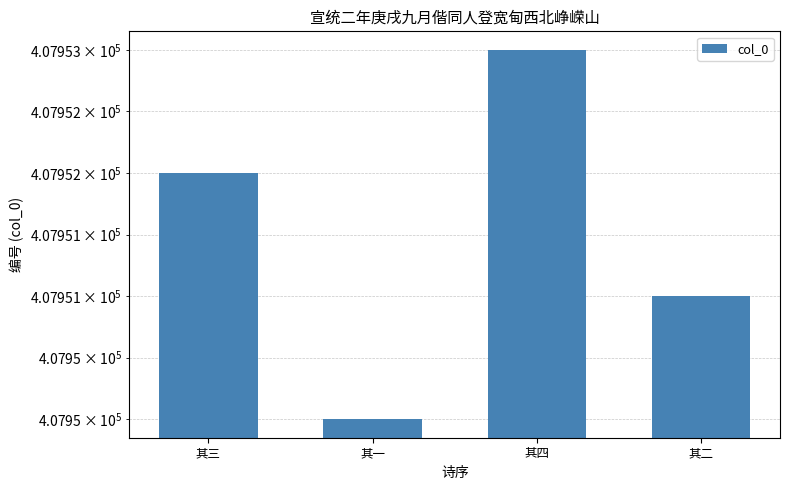

How many bars are there in total?

4